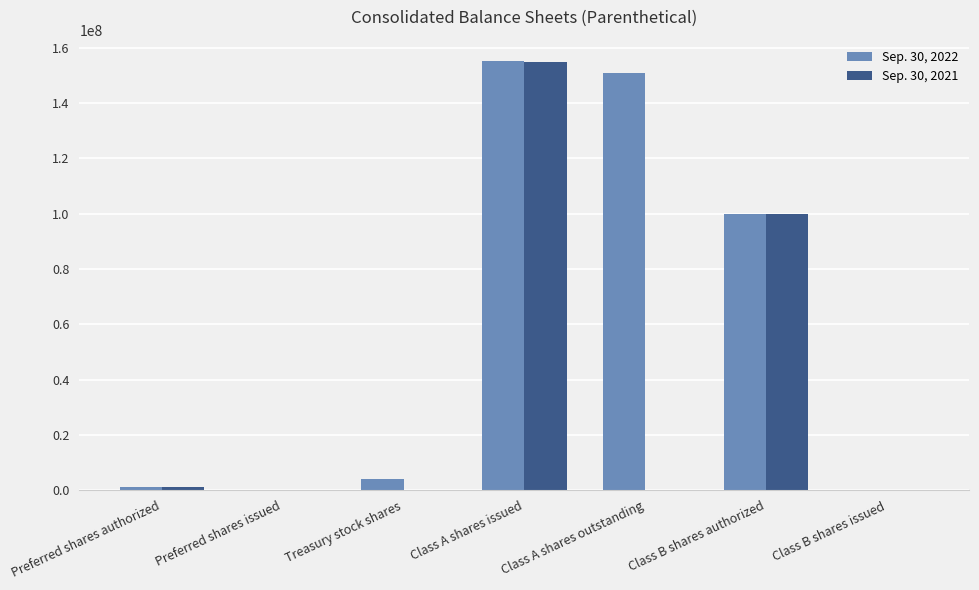

The value of Sep. 30, 2021 at Class A shares outstanding is 0. True or false?

True